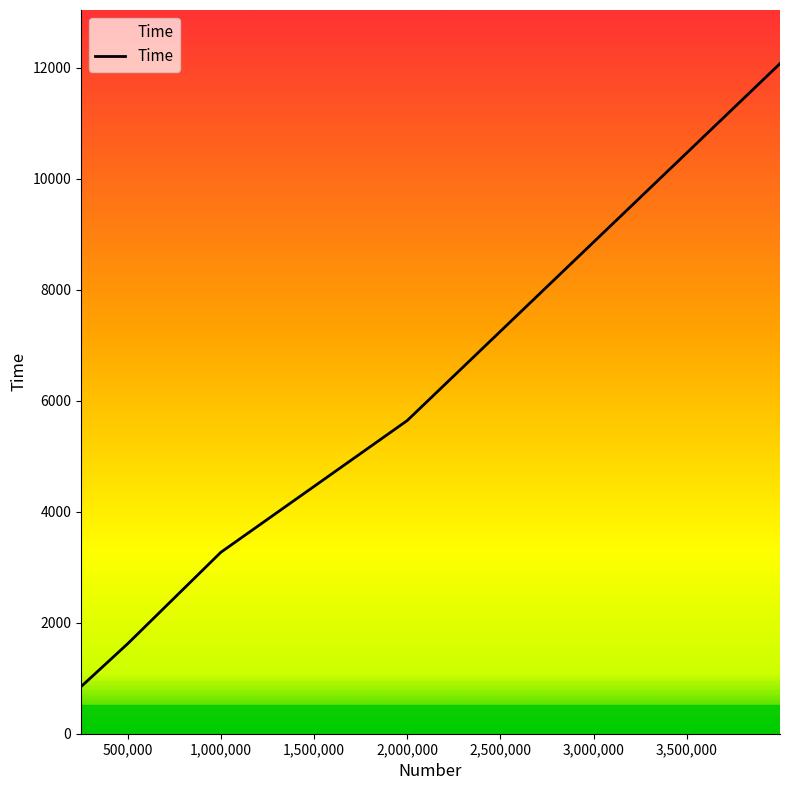

What is the difference between the maximum and minimum values?

11231.1